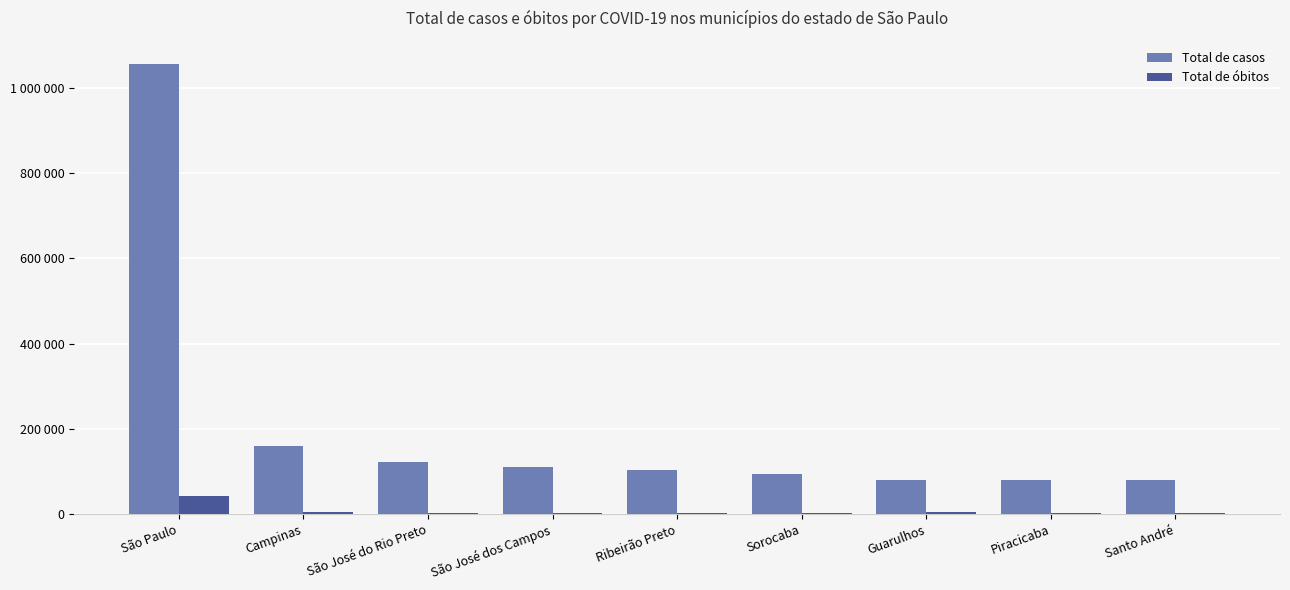

What is the label of the 7th bar from the left?

Guarulhos